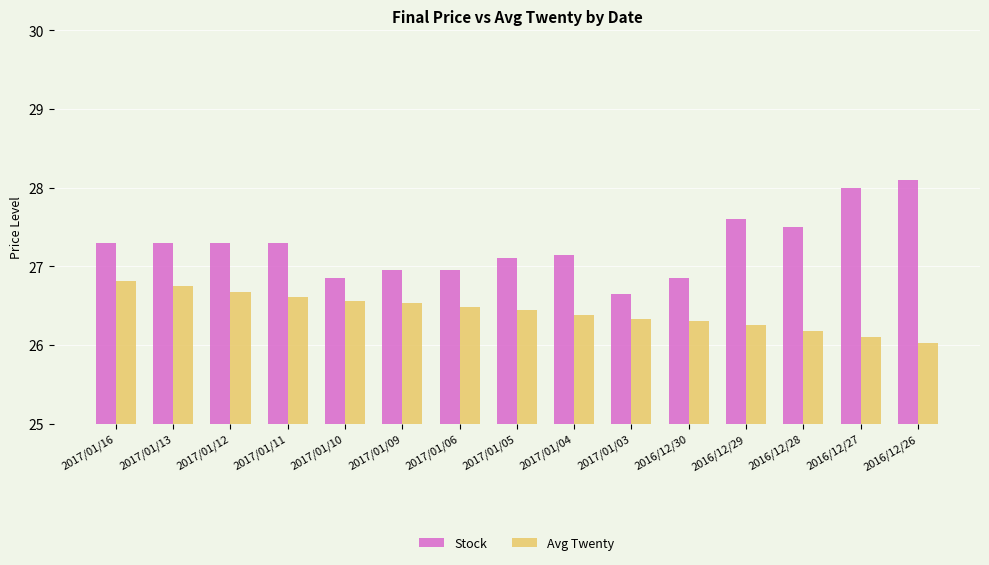

What are all the series names shown in the legend?

Stock, Avg Twenty